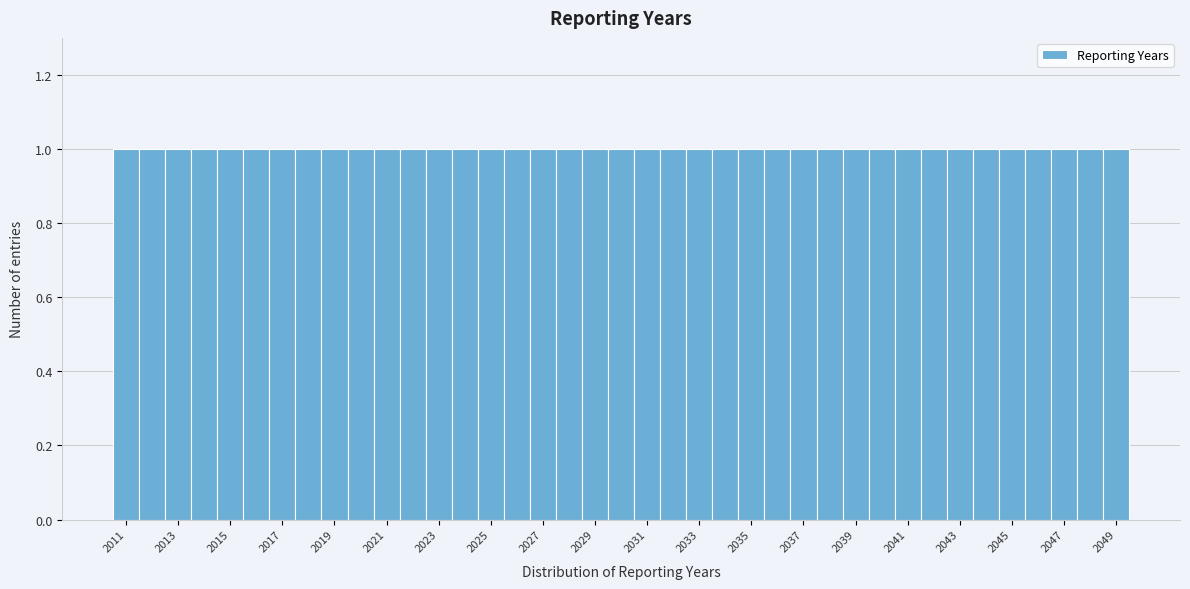

Reading left to right, transcribe this chart: for each bar, give the range it covers on the x-axis and its height. Neither the bar edges nor the heights are printed on the chart, so give them approximately, as read against the axes.

2010.5 to 2011.5: 1
2011.5 to 2012.5: 1
2012.5 to 2013.5: 1
2013.5 to 2014.5: 1
2014.5 to 2015.5: 1
2015.5 to 2016.5: 1
2016.5 to 2017.5: 1
2017.5 to 2018.5: 1
2018.5 to 2019.5: 1
2019.5 to 2020.5: 1
2020.5 to 2021.5: 1
2021.5 to 2022.5: 1
2022.5 to 2023.5: 1
2023.5 to 2024.5: 1
2024.5 to 2025.5: 1
2025.5 to 2026.5: 1
2026.5 to 2027.5: 1
2027.5 to 2028.5: 1
2028.5 to 2029.5: 1
2029.5 to 2030.5: 1
2030.5 to 2031.5: 1
2031.5 to 2032.5: 1
2032.5 to 2033.5: 1
2033.5 to 2034.5: 1
2034.5 to 2035.5: 1
2035.5 to 2036.5: 1
2036.5 to 2037.5: 1
2037.5 to 2038.5: 1
2038.5 to 2039.5: 1
2039.5 to 2040.5: 1
2040.5 to 2041.5: 1
2041.5 to 2042.5: 1
2042.5 to 2043.5: 1
2043.5 to 2044.5: 1
2044.5 to 2045.5: 1
2045.5 to 2046.5: 1
2046.5 to 2047.5: 1
2047.5 to 2048.5: 1
2048.5 to 2049.5: 1